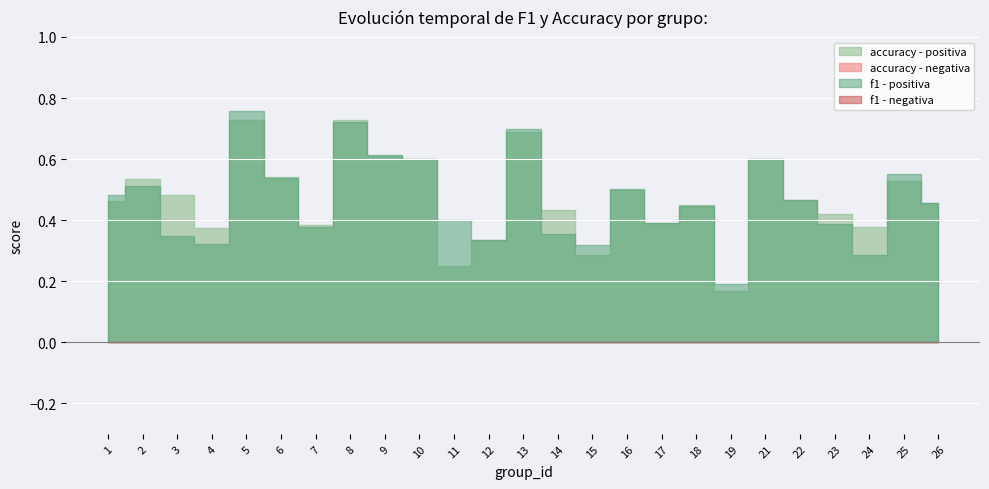

What is the difference between the accuracy values at 11 and 4?

0.1